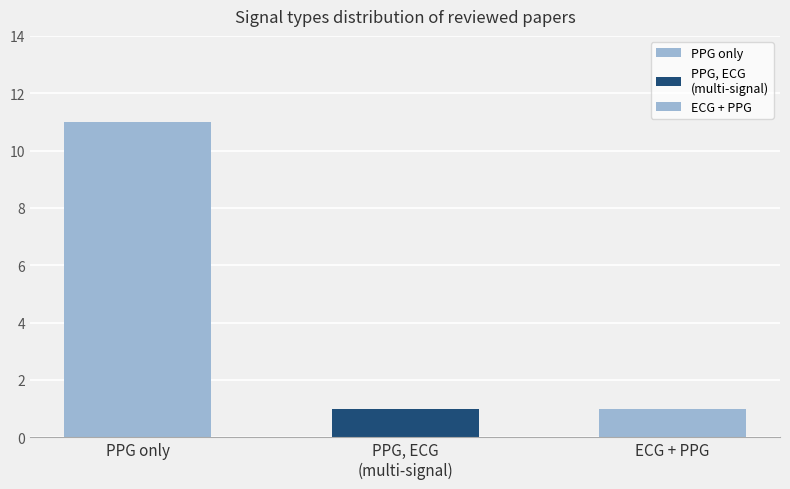

What is the greatest value displayed?

11